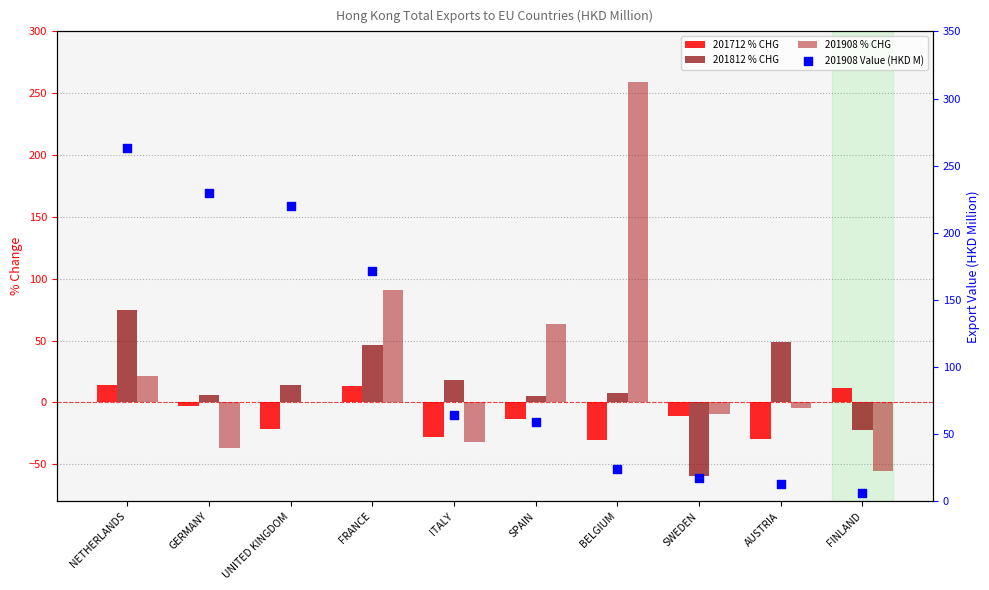

Which series has the widest spread of Y values?

201908 % CHG